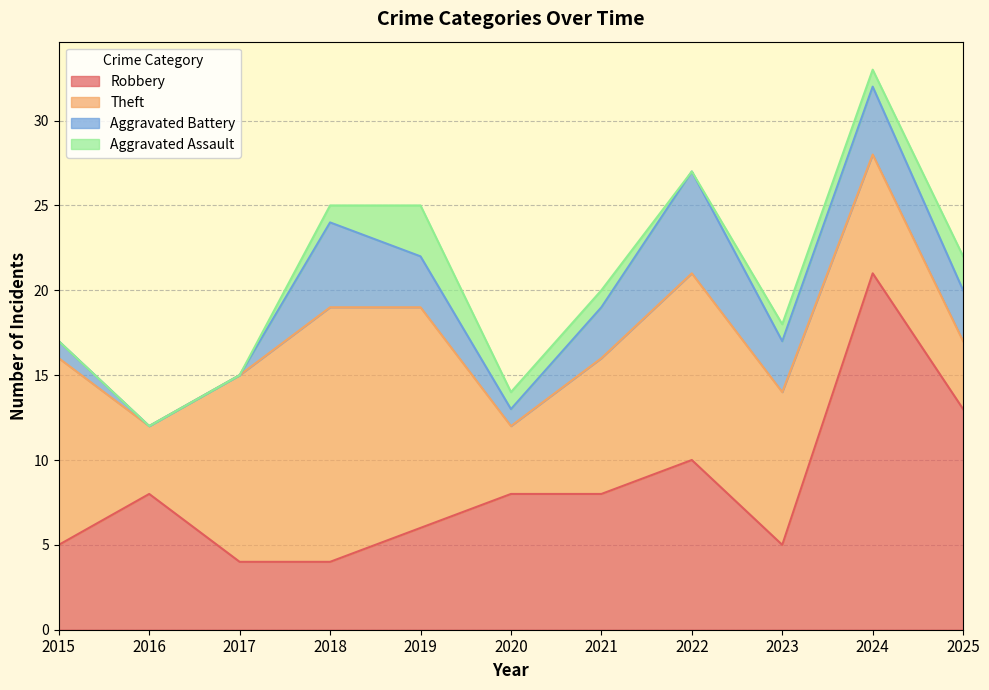

True or false: Aggravated Assault and Robbery intersect in this chart.

False